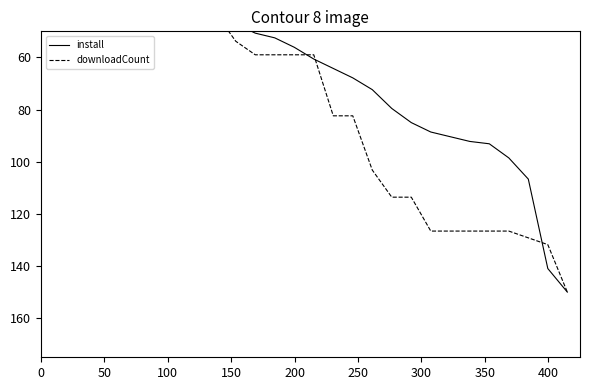

Which series has the largest total across all categories?

downloadCount